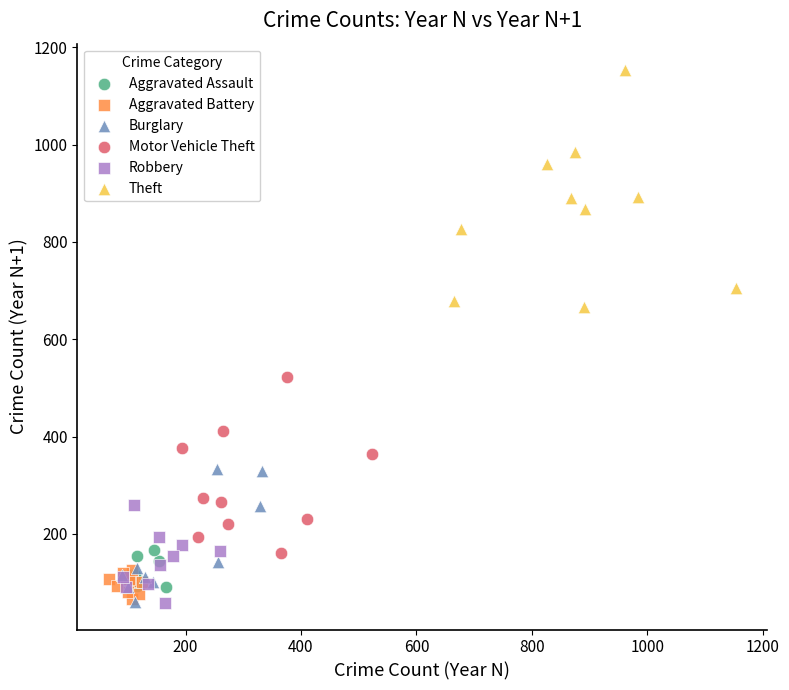

Which series contains the highest Y value?

Theft